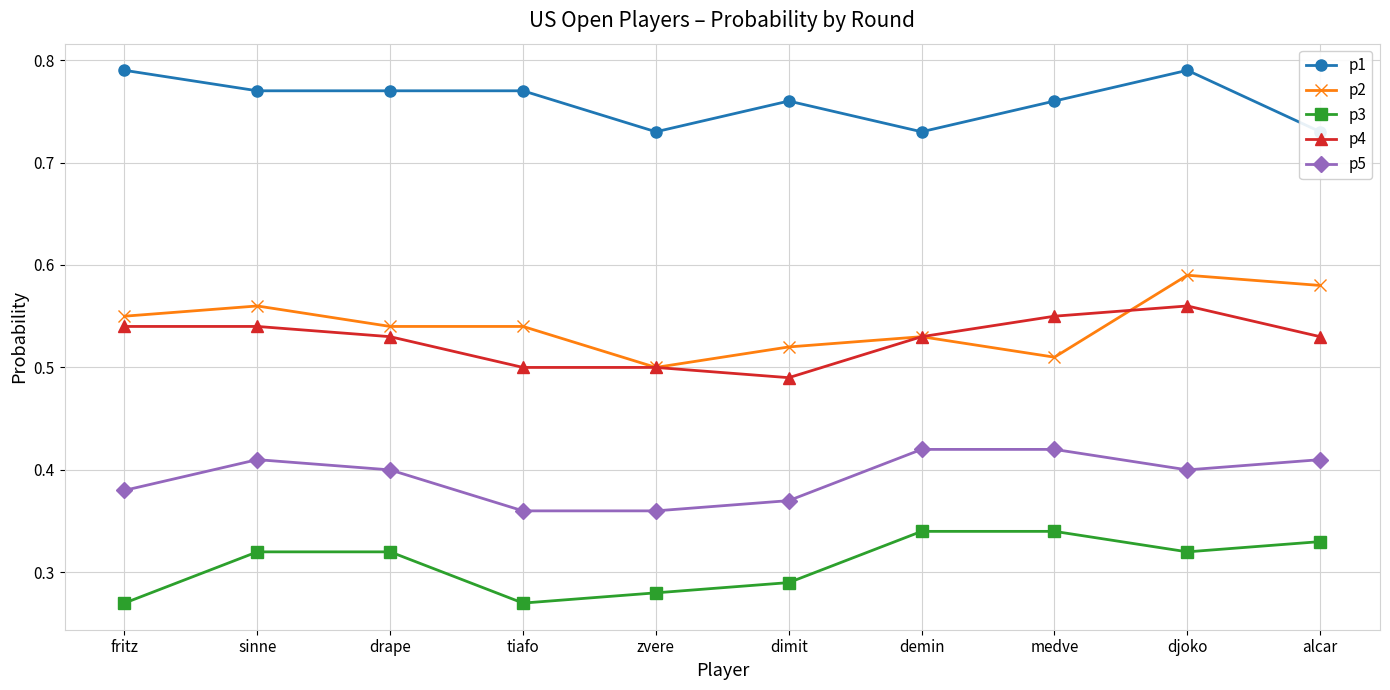

True or false: p4 has more than 1 interior local peaks.

False